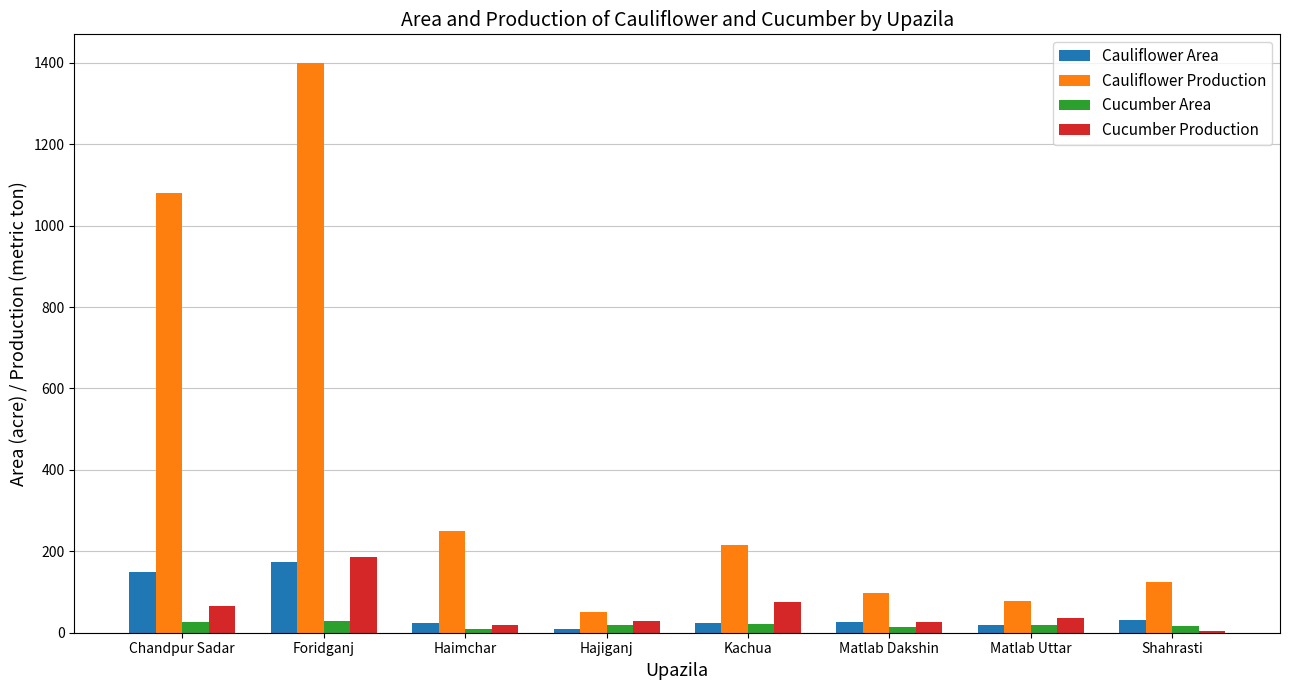

Which series has the largest range (max minus min)?

Cauliflower Production